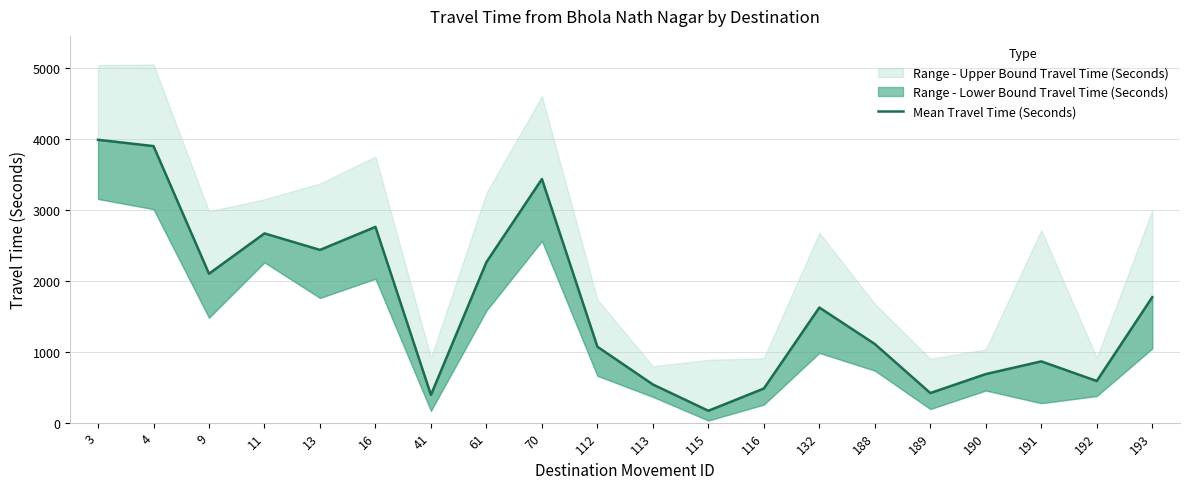

How many values exceed 1625?

9